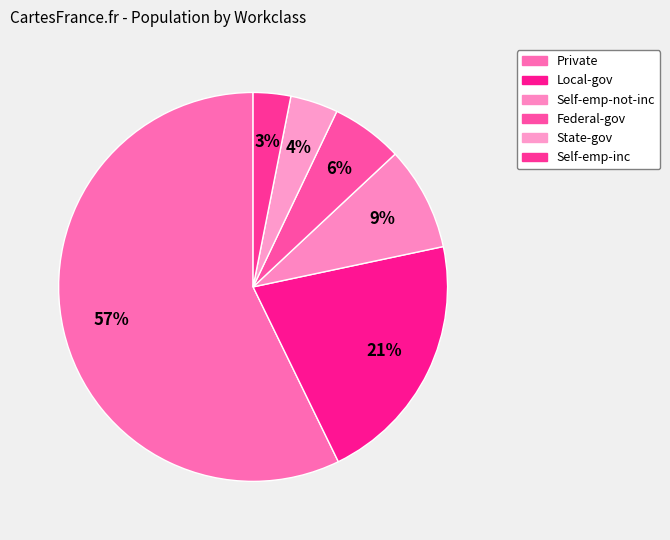

The Self-emp-inc slice represents 1% of the pie. True or false?

False